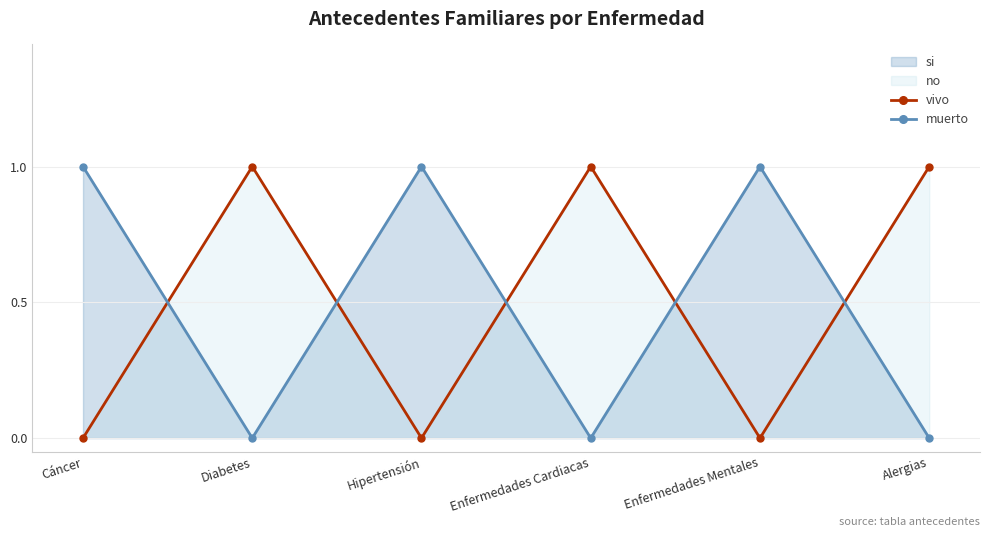

At how many categories does at least one series exceed 0?

6